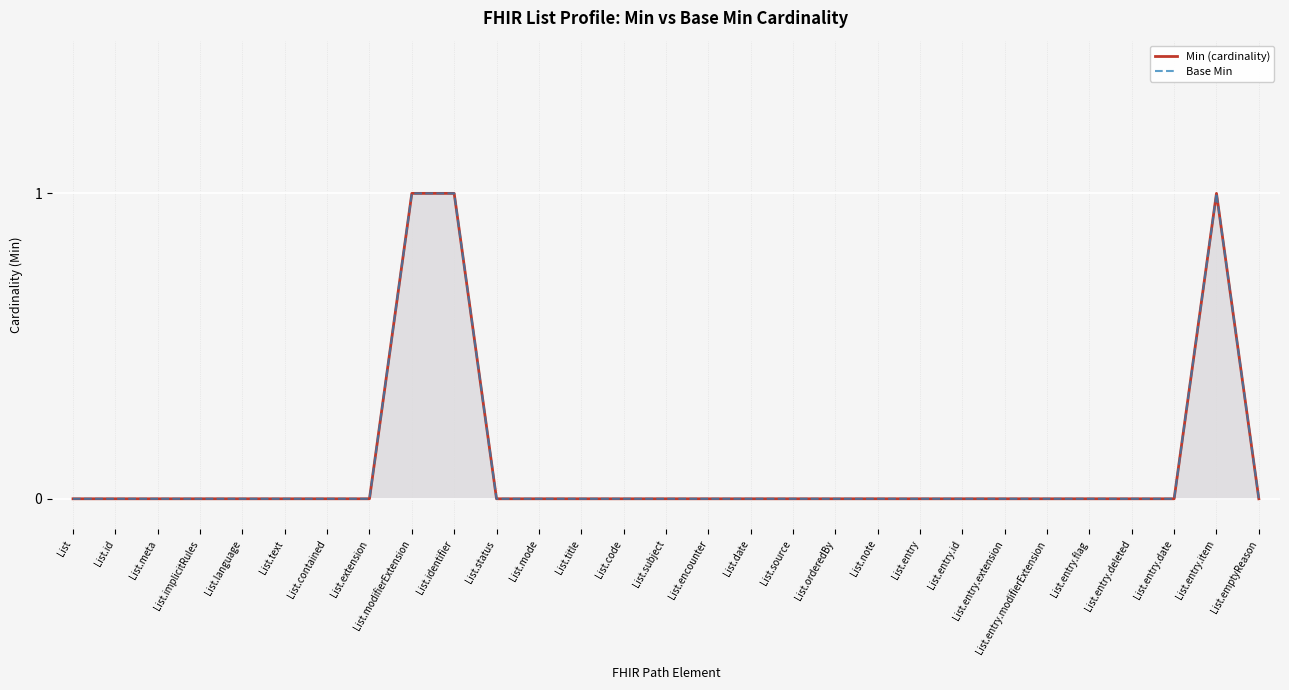

What is the greatest value displayed?

1